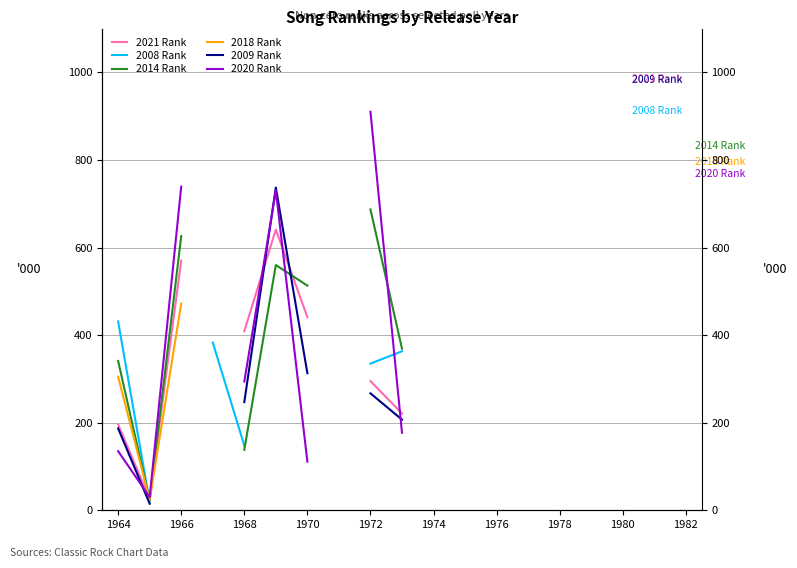

How many times do 2020 Rank and 2018 Rank cross each other?

1